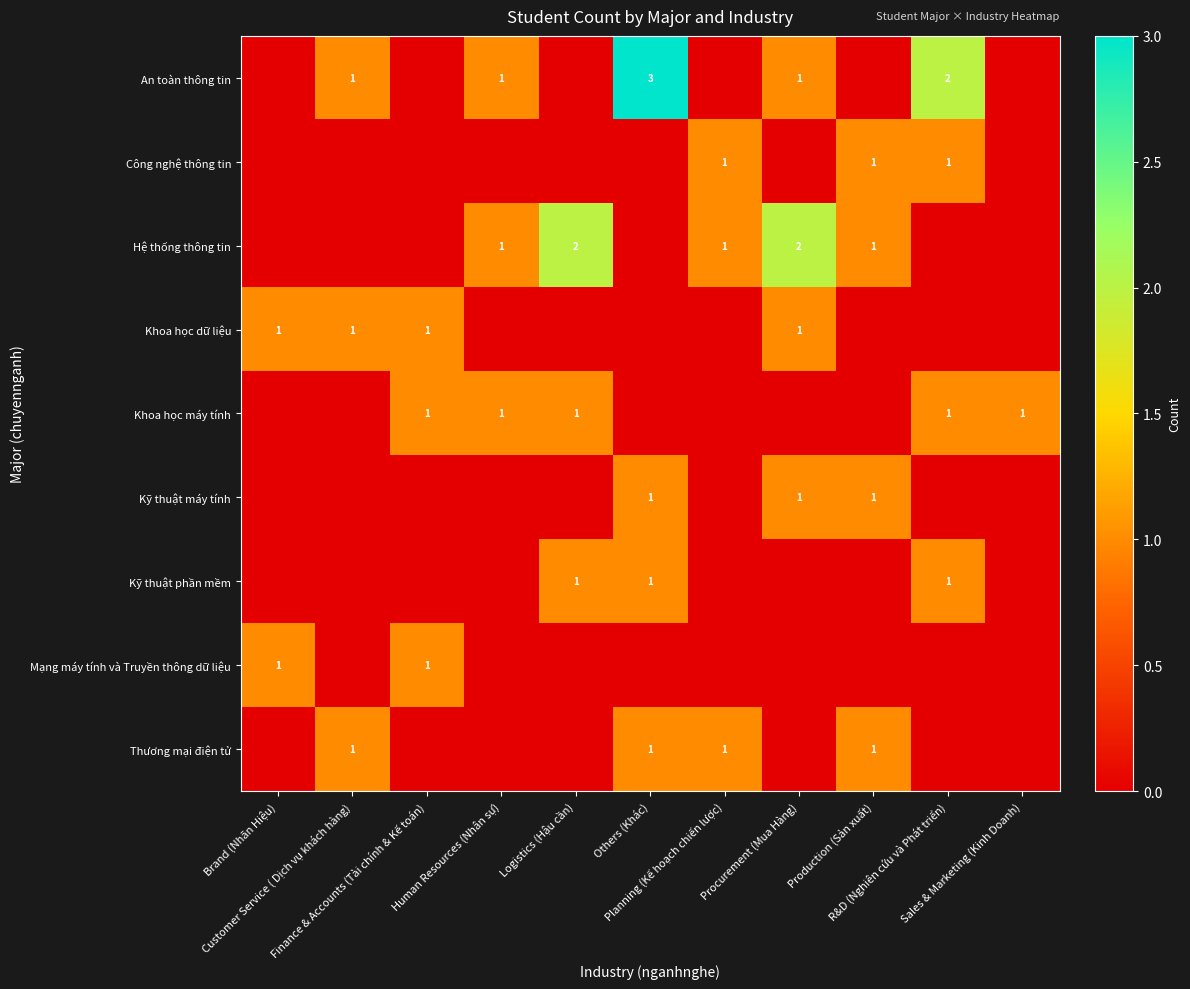

Which series has the largest total across all categories?

An toàn thông tin